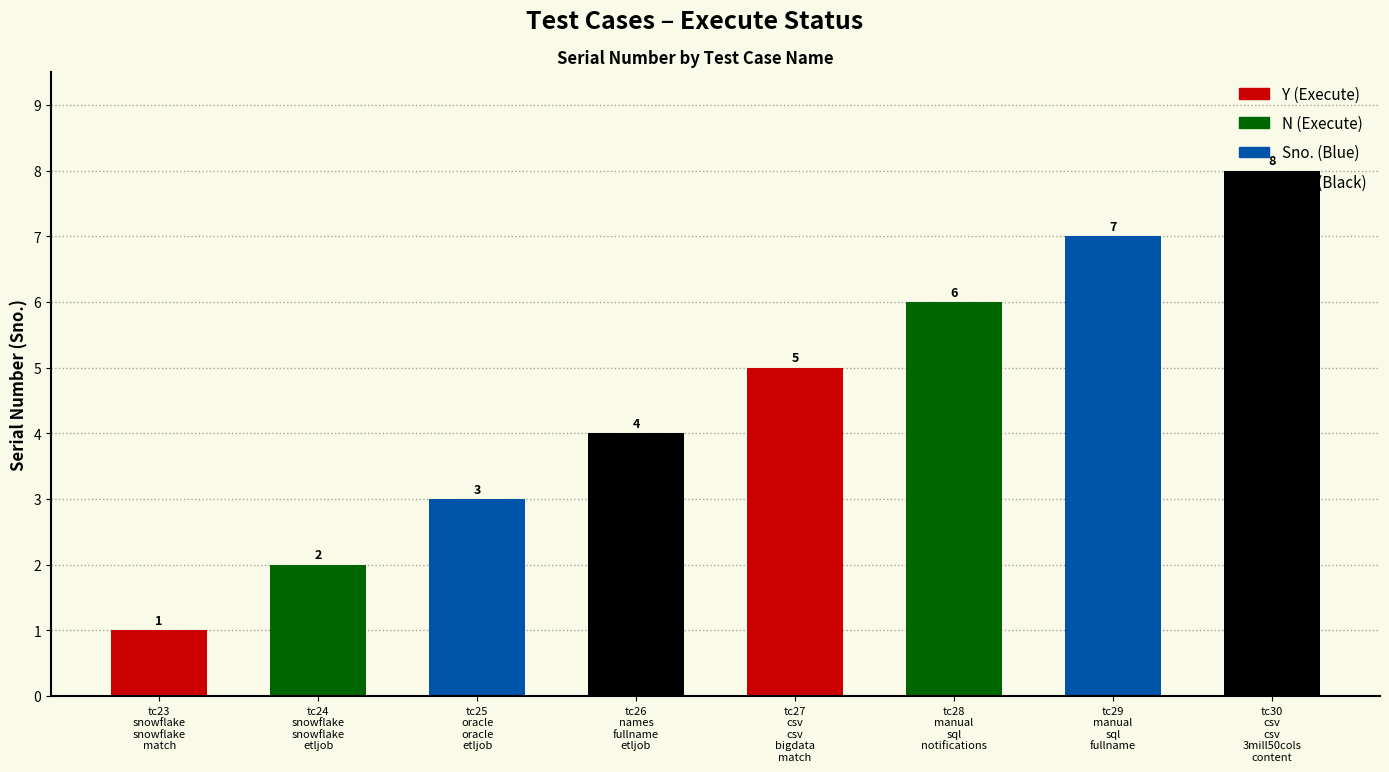

What is the change in value from tc26
names
fullname
etljob to tc30
csv
csv
3mill50cols
content?

+4